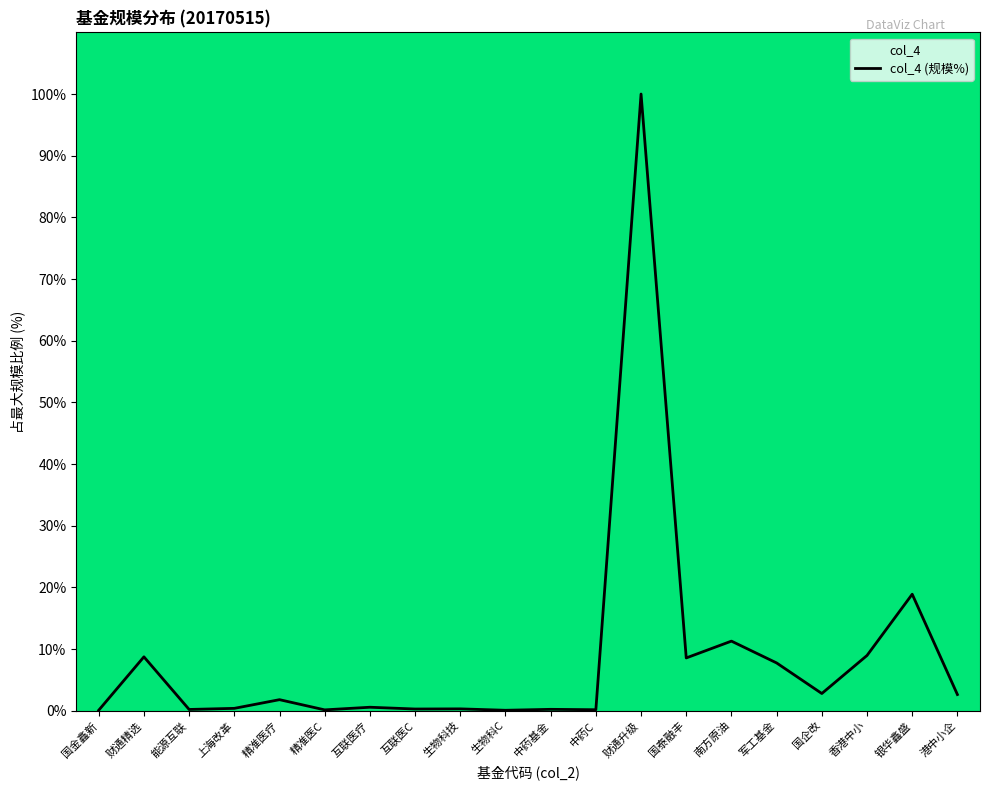

List the labels in order of value, smallest first.

生物科C, 国金鑫新, 精准医C, 中药C, 能源互联, 中药基金, 互联医C, 生物科技, 上海改革, 互联医疗, 精准医疗, 港中小企, 国企改, 军工基金, 国泰融丰, 财通精选, 香港中小, 南方原油, 银华鑫盛, 财通升级